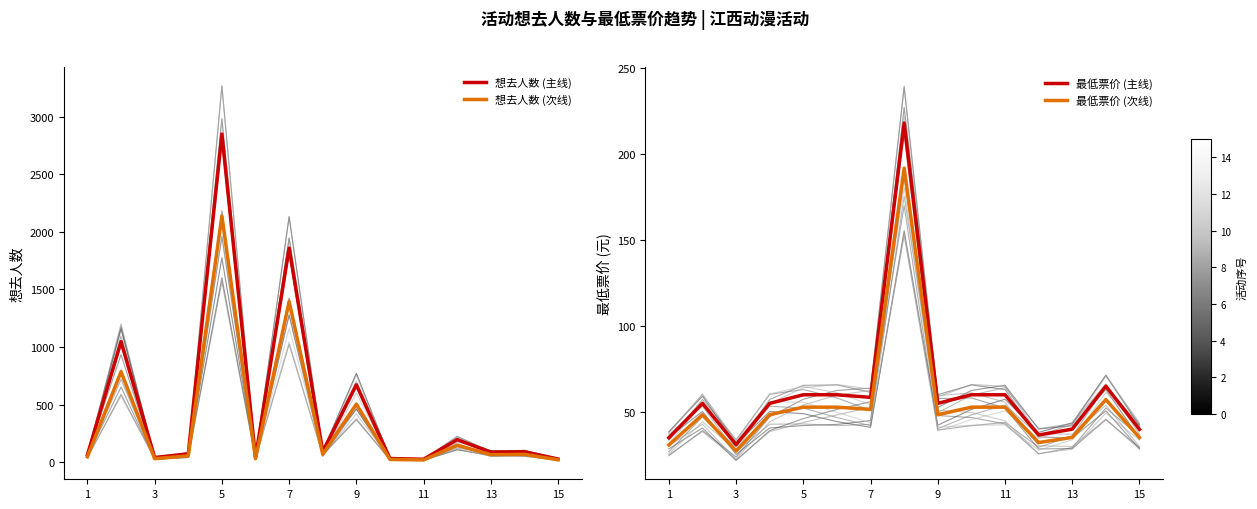

At how many categories does at least one series exceed 1223?

2